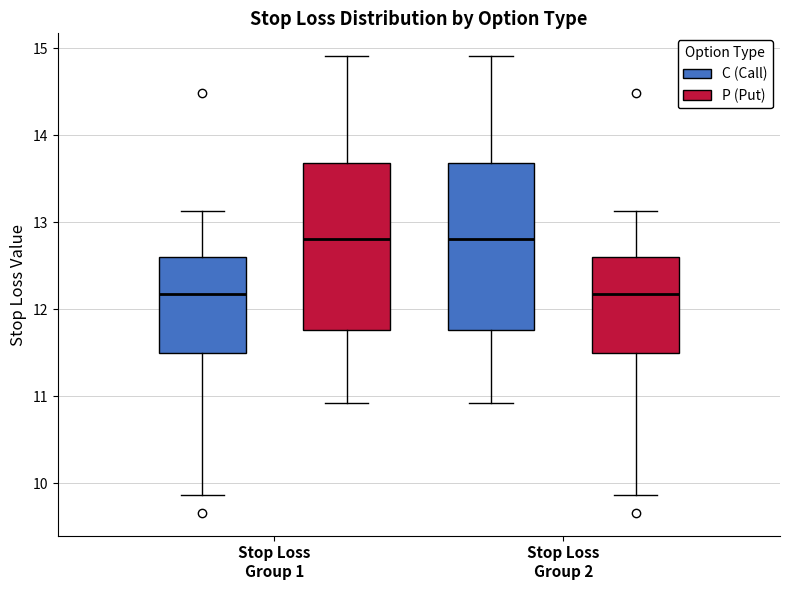

Reading left to right, transcribe this box plot: for each box, give where its median line is, the range the box spans, and where its two whiskers end, as read against the y-axis. The values are not printed on the chart, so give them approximately, as read against the axis.

Stop Loss Group 1 (C (Call)): median 12.2, box 11.5 to 12.6, whiskers 9.9 to 13.1
Stop Loss Group 1 (P (Put)): median 12.8, box 11.8 to 13.7, whiskers 10.9 to 14.9
Stop Loss Group 2 (C (Call)): median 12.8, box 11.8 to 13.7, whiskers 10.9 to 14.9
Stop Loss Group 2 (P (Put)): median 12.2, box 11.5 to 12.6, whiskers 9.9 to 13.1